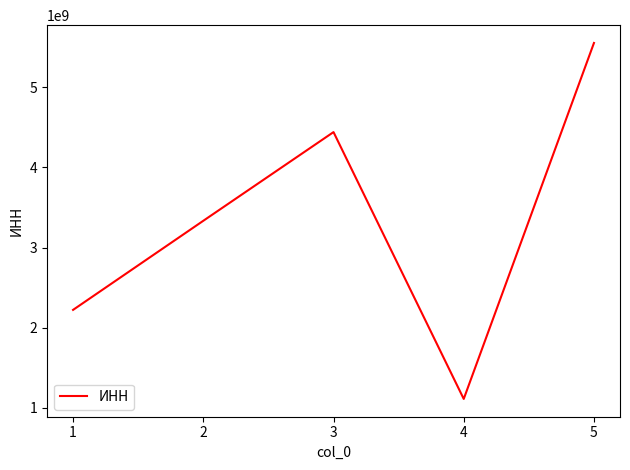

How many interior local valleys (lower than both neighbors) does the data have?

1